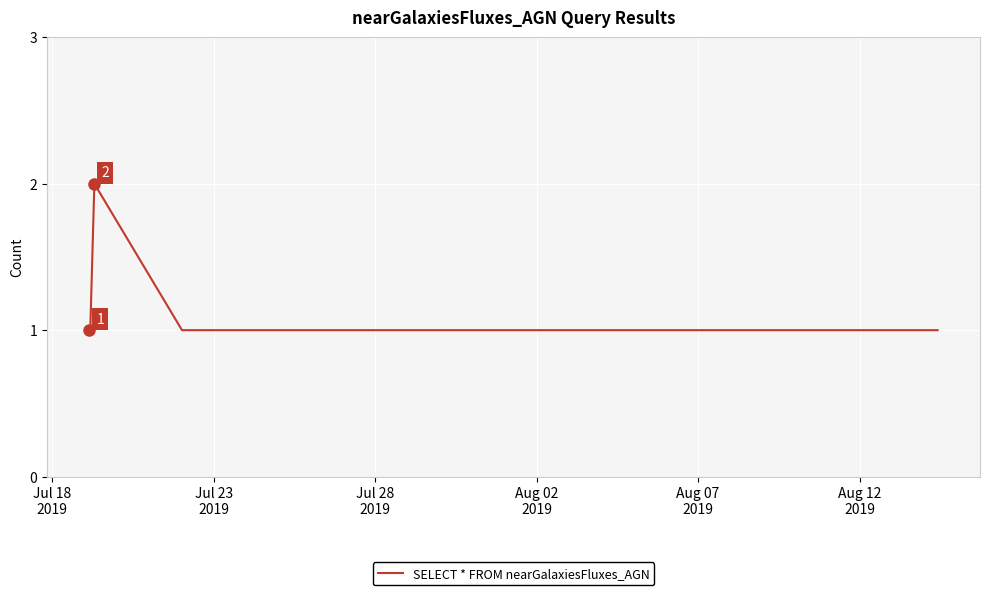

Count the values in the range 1 to 2.

12